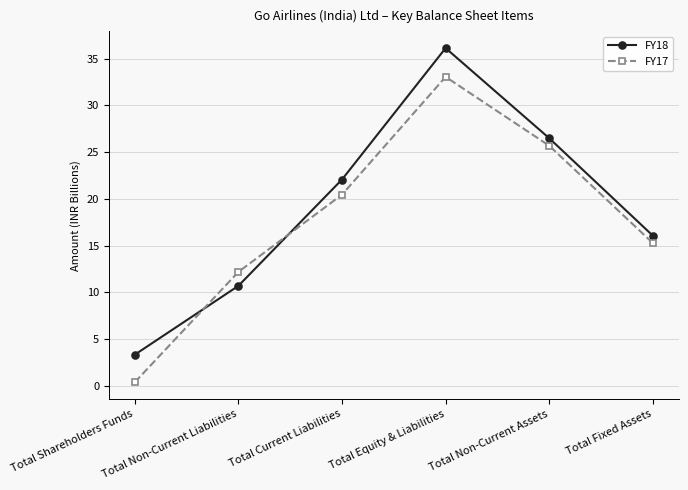

What is the difference between the FY17 values at Total Equity & Liabilities and Total Fixed Assets?

17.8